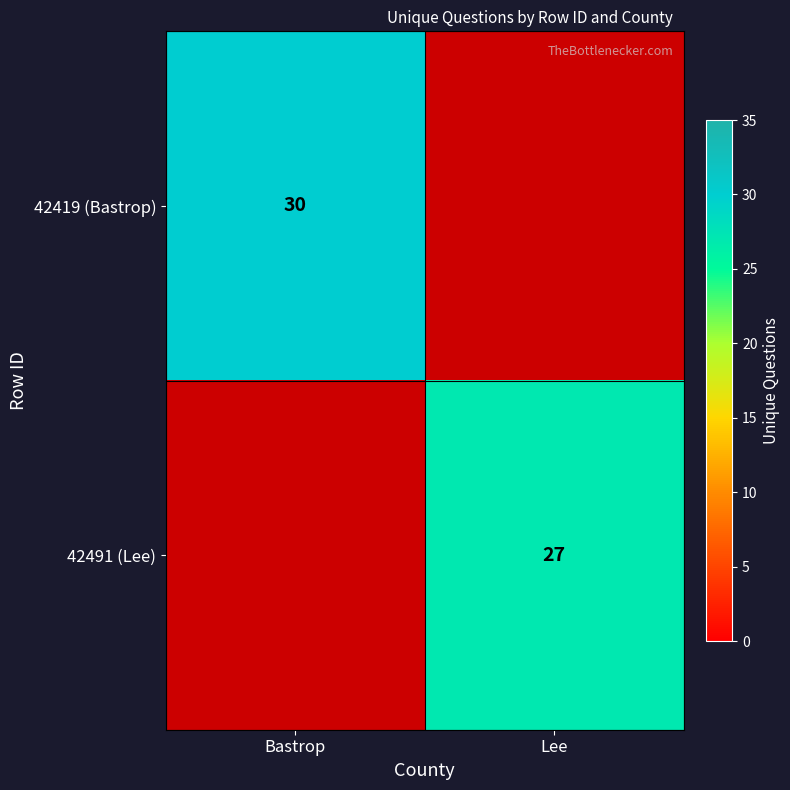

True or false: 42491 (Lee) has a value of 27 at Lee.

True